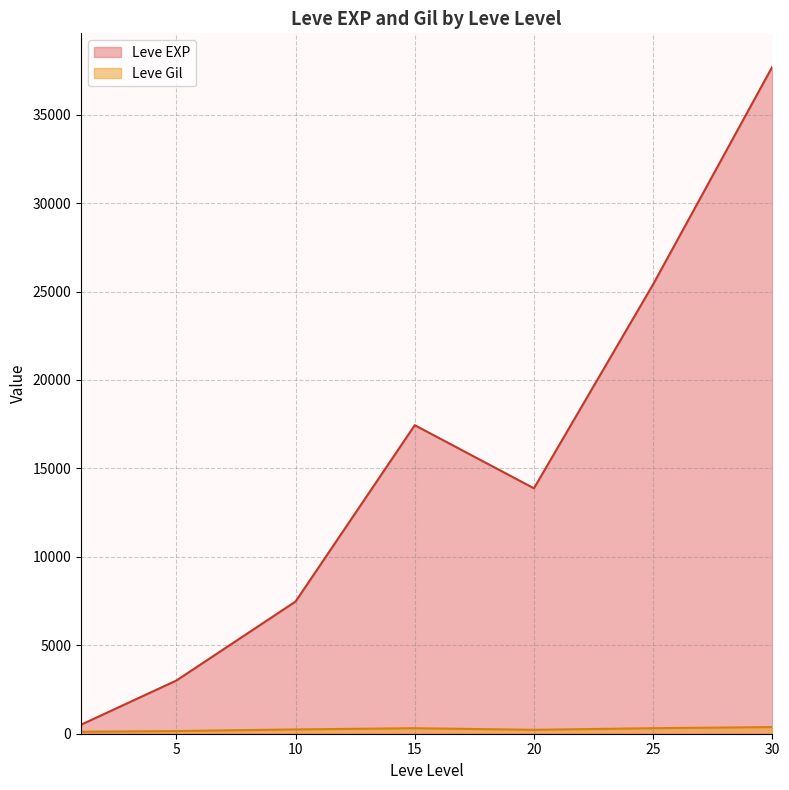

What is the value of the Leve EXP point at the 1st from the left?

630